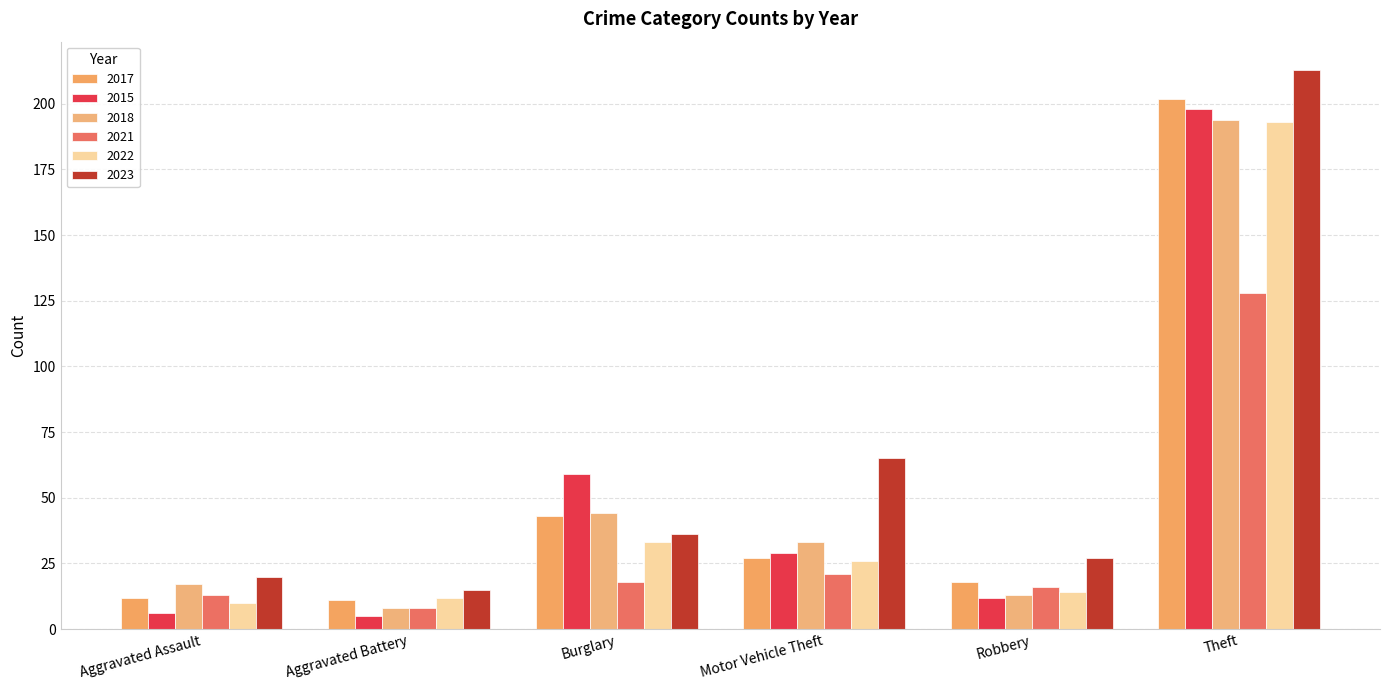

Which series has the largest range (max minus min)?

2023